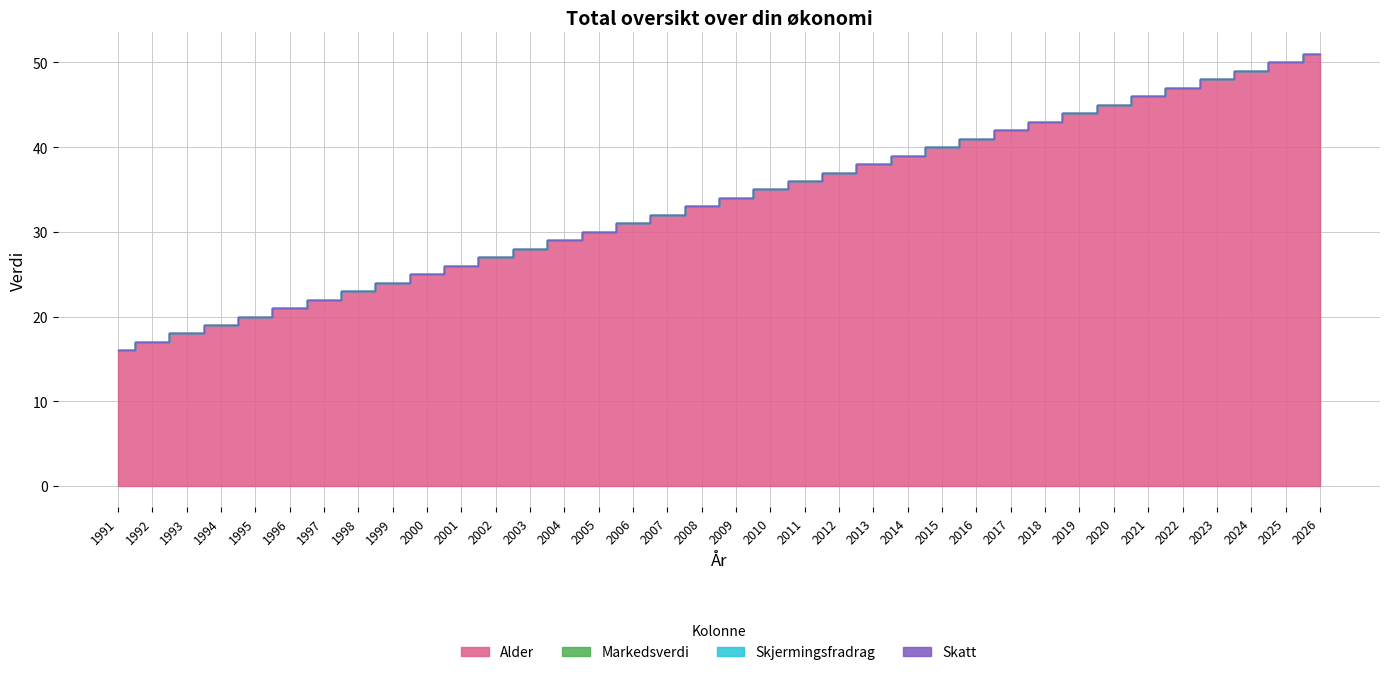

Which category has the lowest value in the Skjermingsfradrag series?

1991